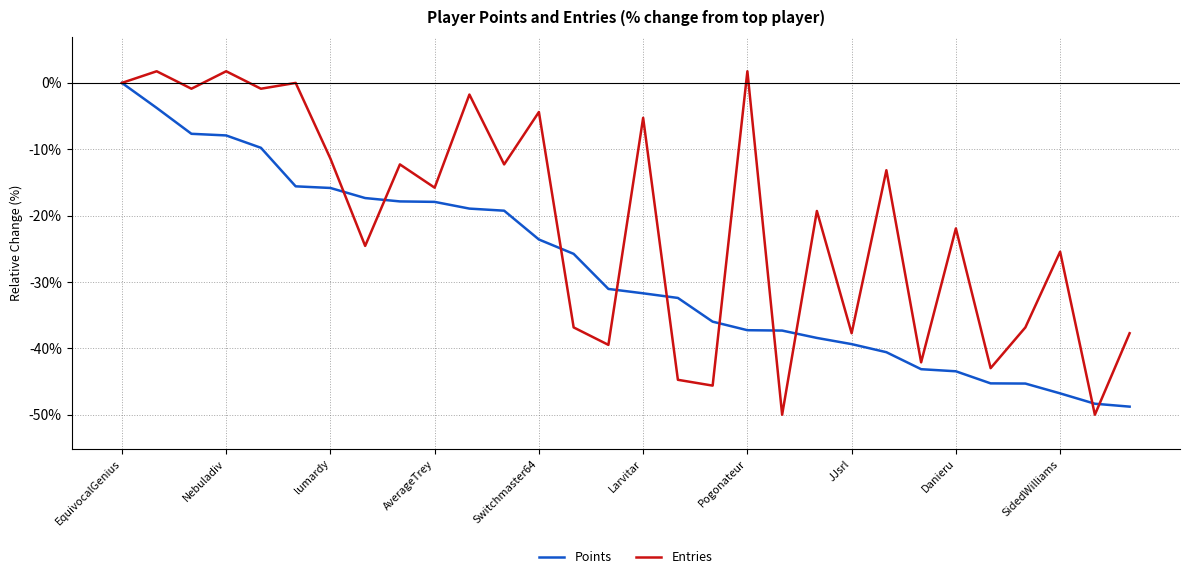

Which series has the largest total across all categories?

Entries